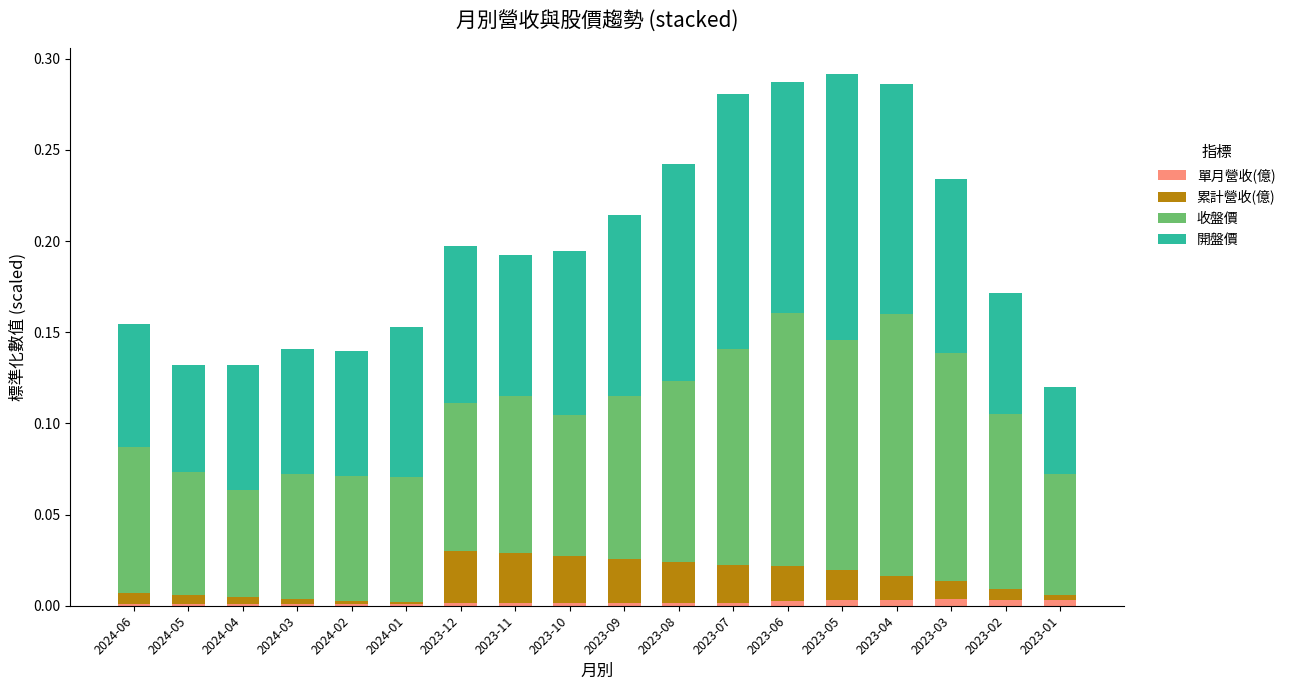

The value of 單月營收(億) at 2023-11 is 0.0. True or false?

False